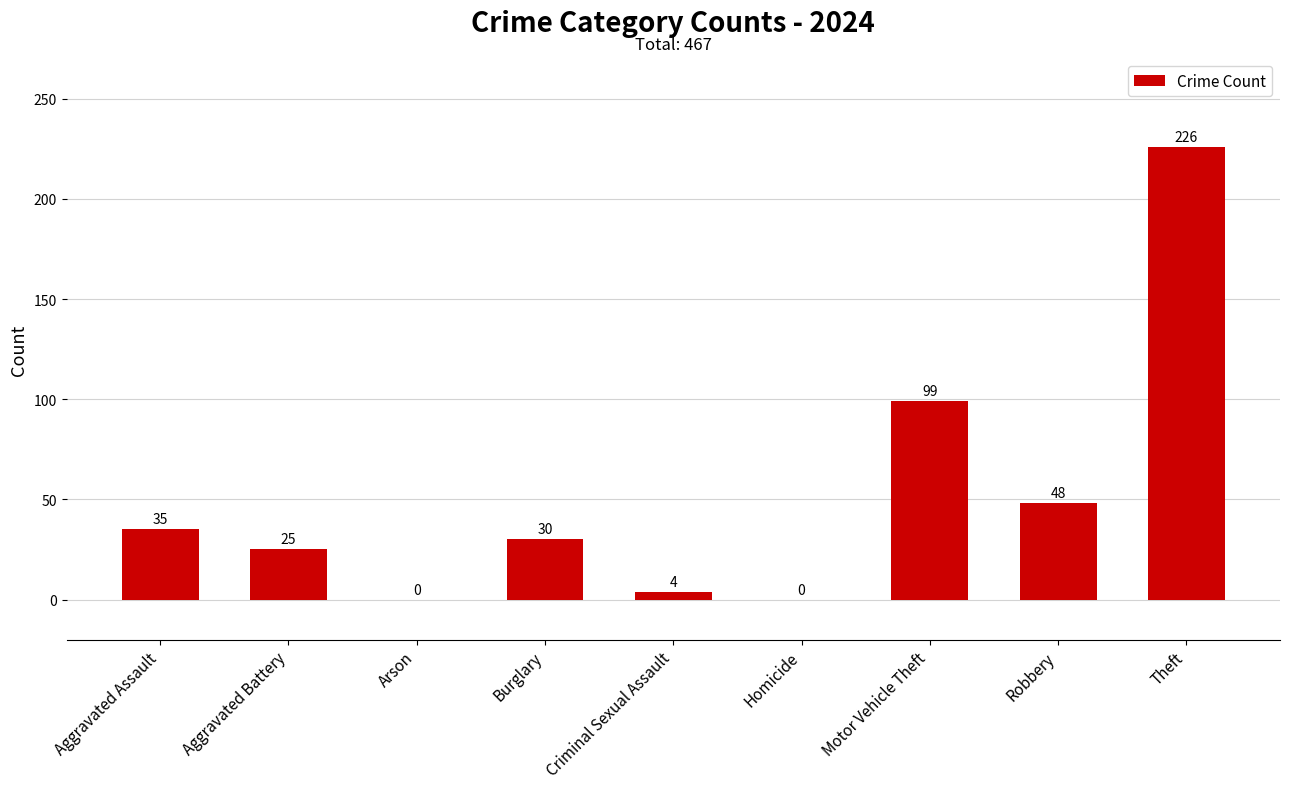

How many values are above zero?

7